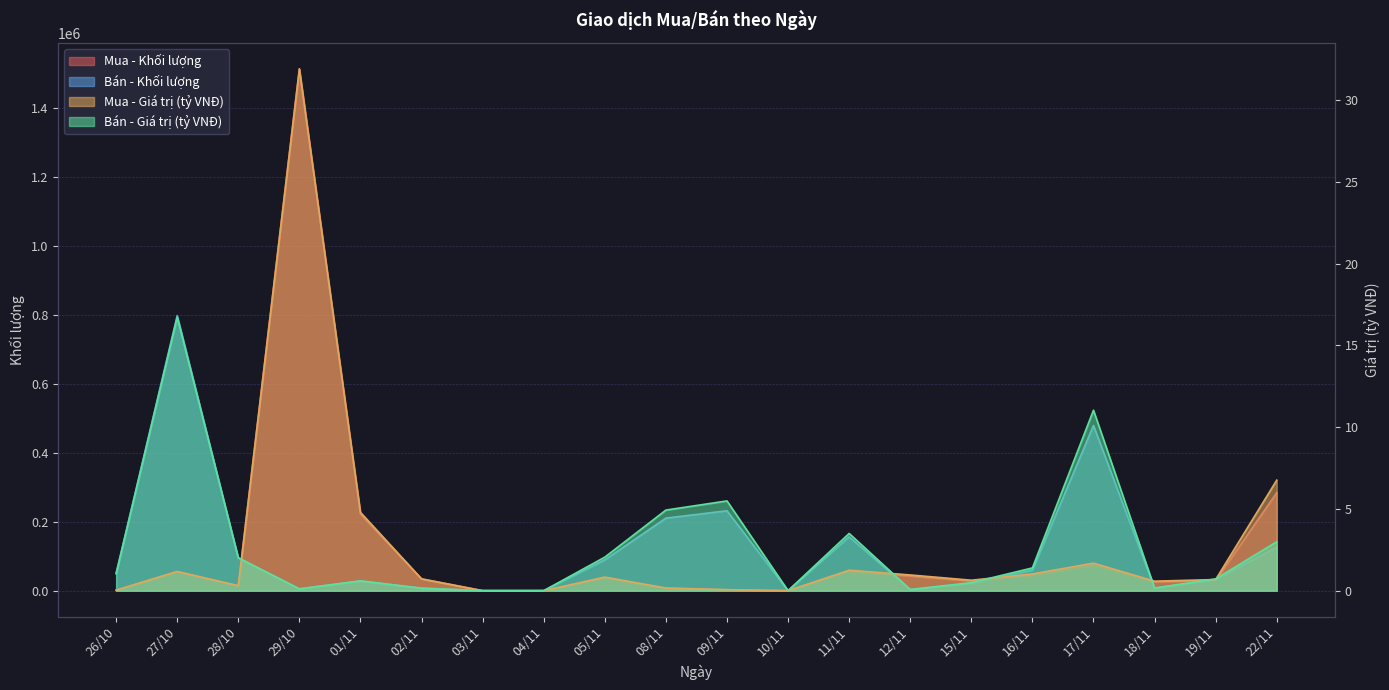

The value of Mua - Giá trị (tỷ VNĐ) at 17/11 is 1.7. True or false?

True